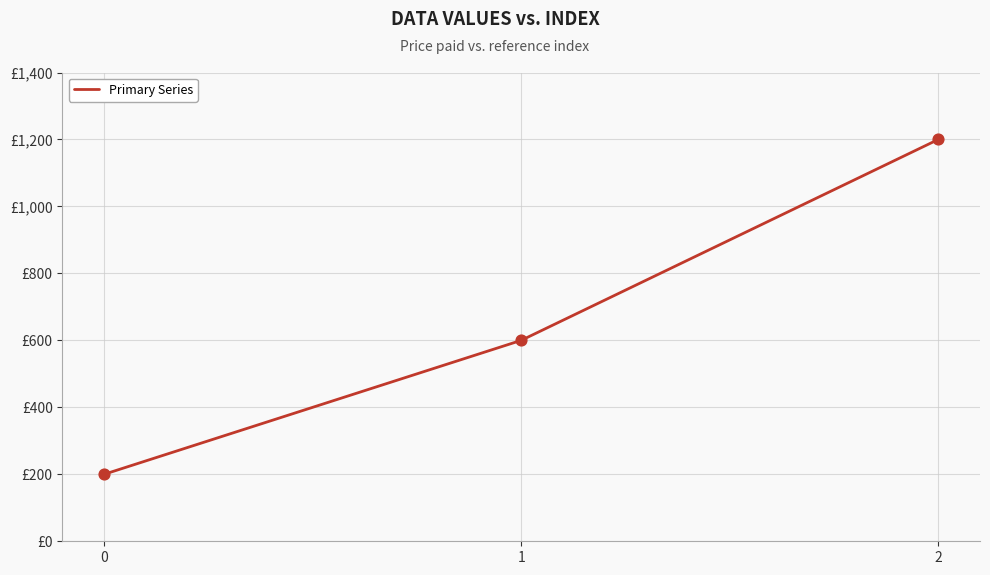

Is this an area chart (filled region under the line)?

No